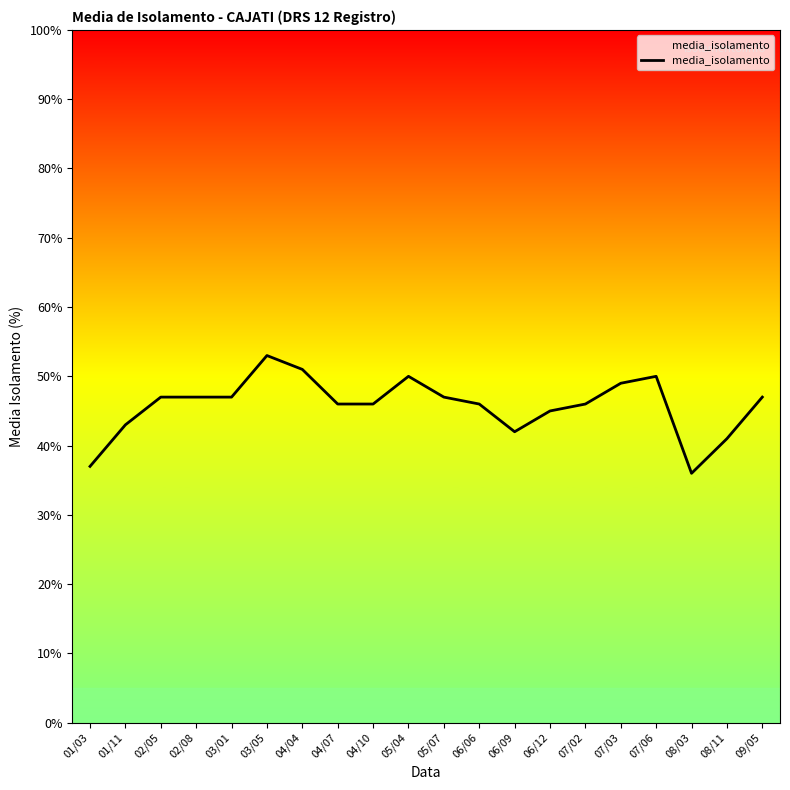

Approximately how many times larger is the value at 03/01 compared to 05/04?

0.9